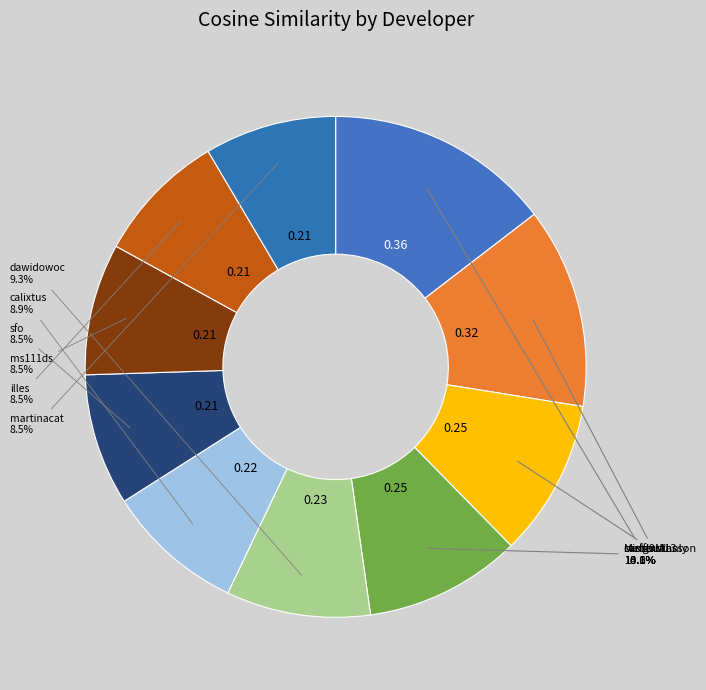

Count the number of slices in the pie.

10